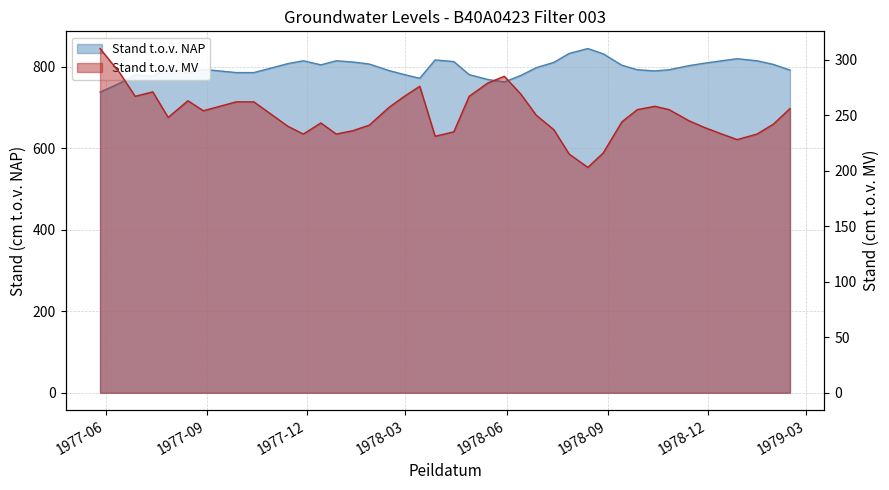

What is the difference between the maximum and minimum values in the Stand_NAP series?

107